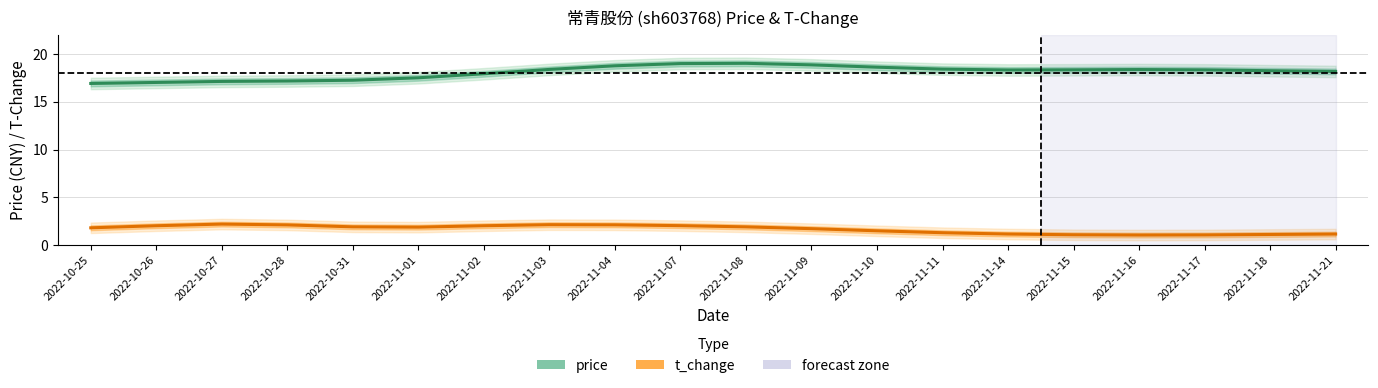

What is the sum of the t_change values at 2022-11-07 and 2022-11-01?

3.9